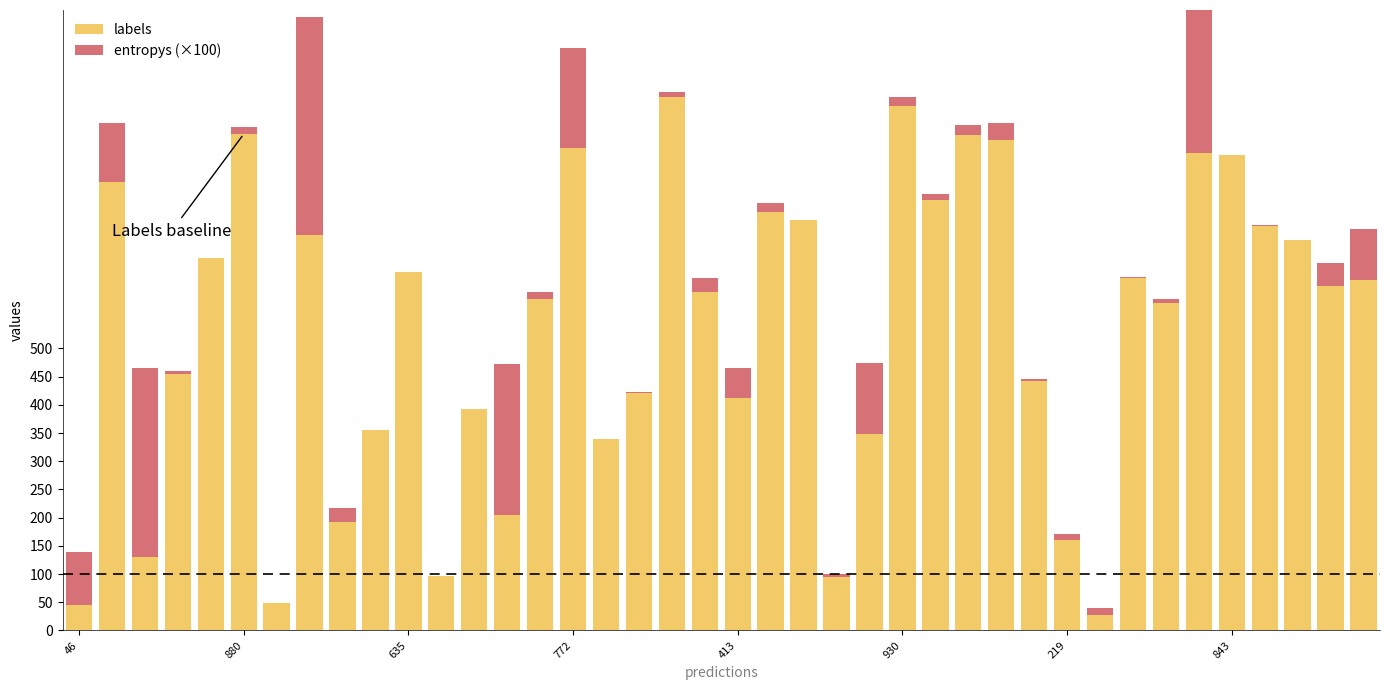

What is the approximate value of labels at 29?

443.0